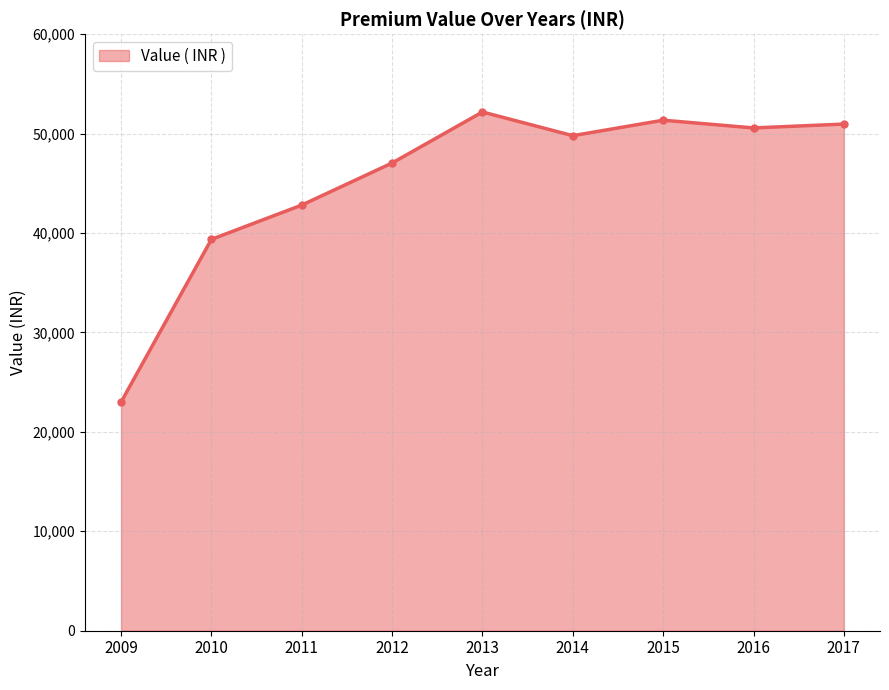

How many lines are shown in the chart?

1